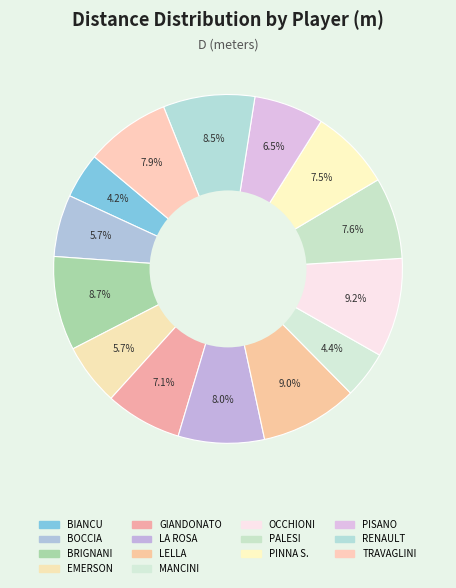

Count the number of slices in the pie.

14